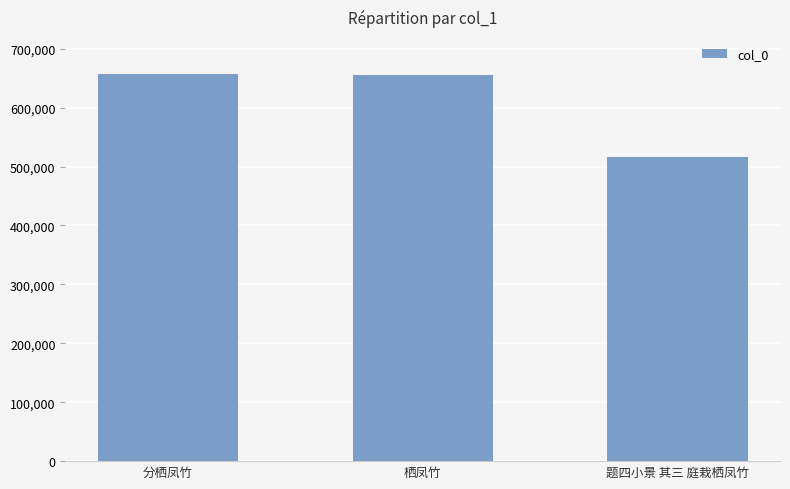

What is the difference between the maximum and minimum values?

141028